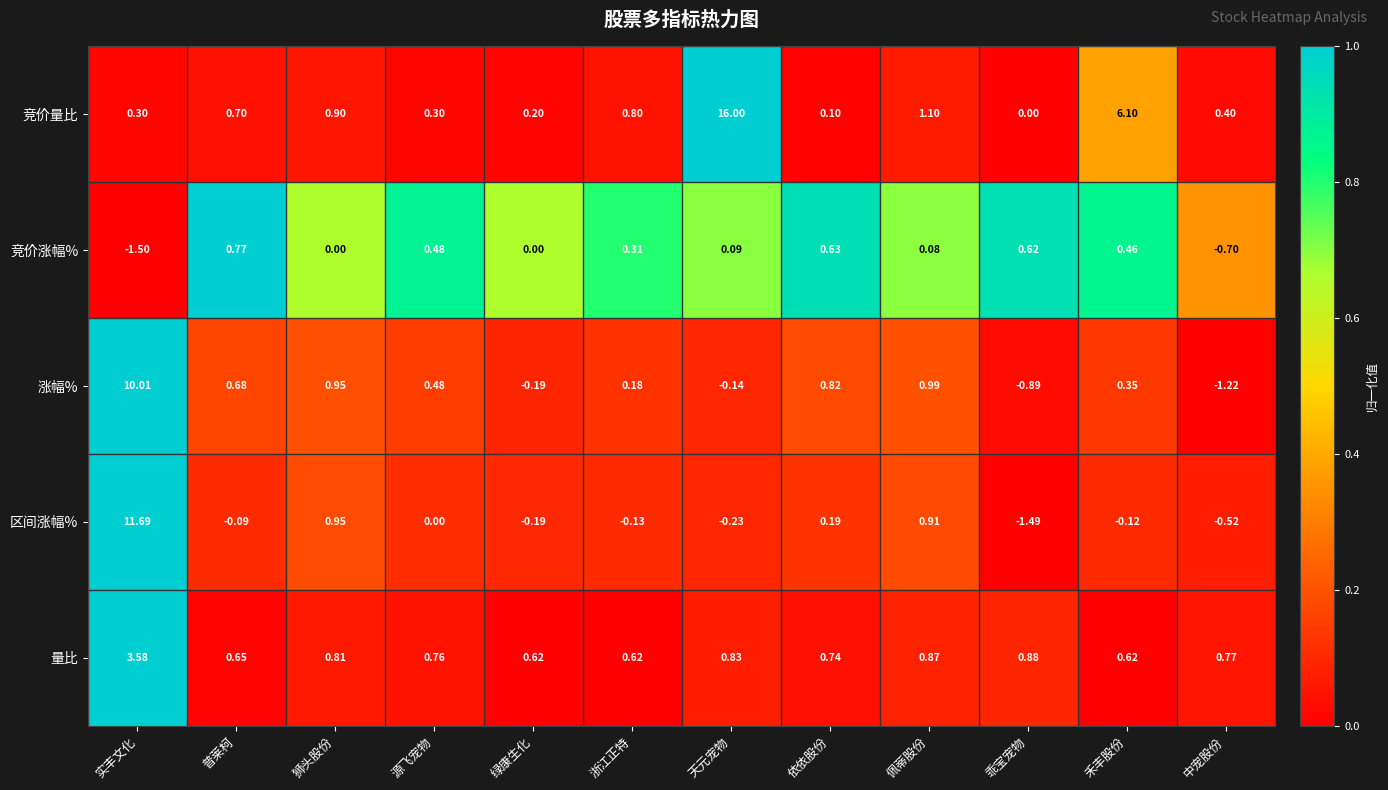

At which label does 竞价涨幅% first exceed 0?

普莱柯